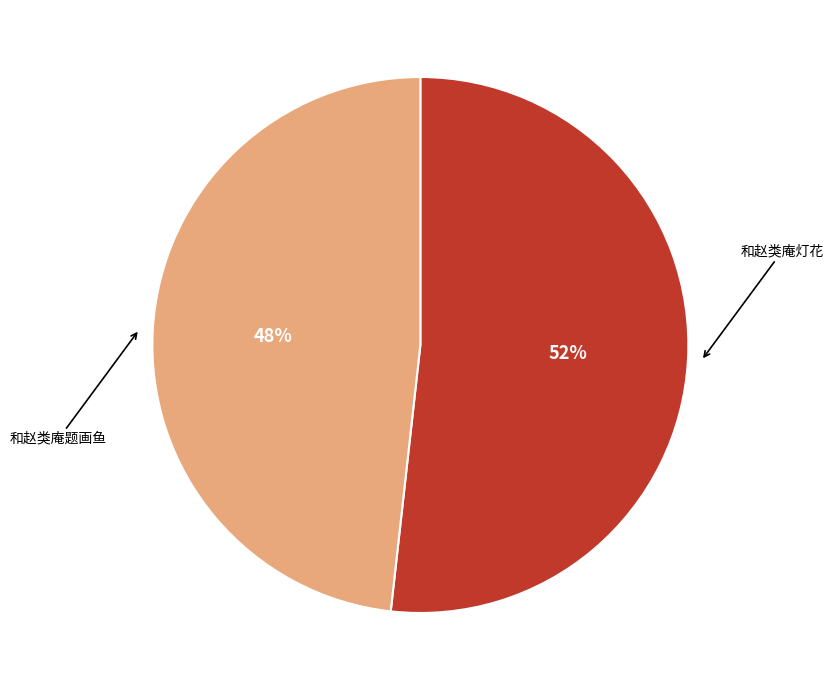

Count the number of slices in the pie.

2